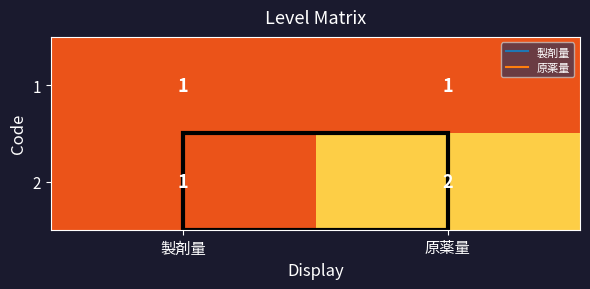

Rank the series by their average value, from highest to lowest.

2, 1